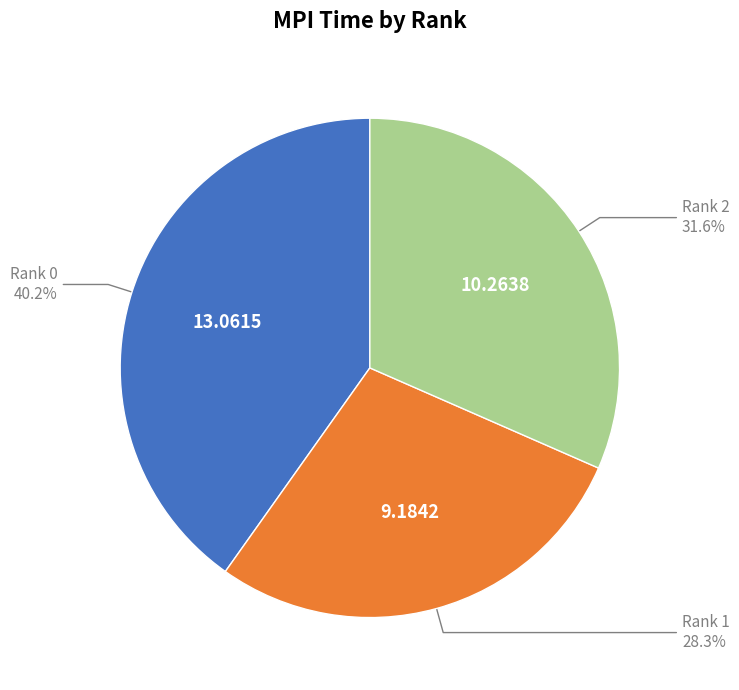

Does any single category account for the majority?

No